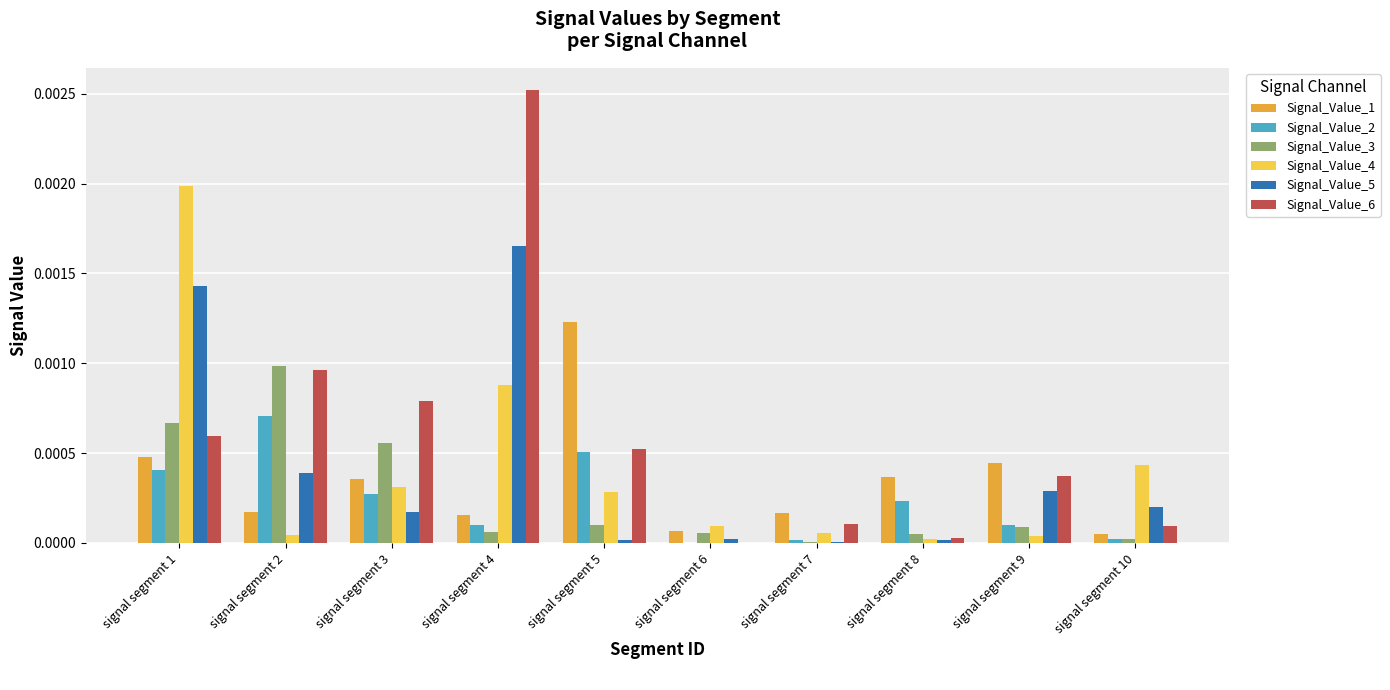

What are all the series names shown in the legend?

Signal_Value_1, Signal_Value_2, Signal_Value_3, Signal_Value_4, Signal_Value_5, Signal_Value_6